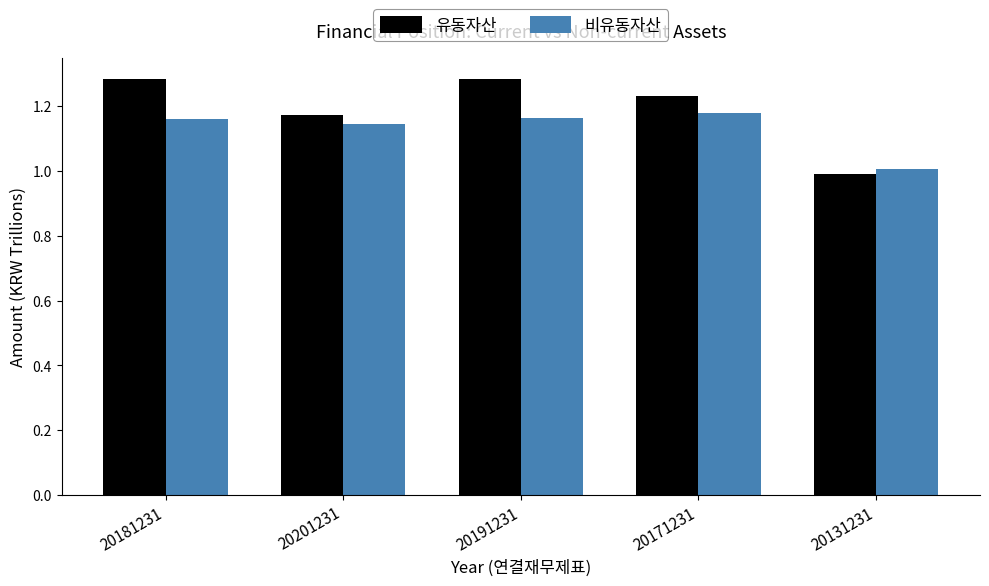

Where is 비유동자산 nearest to the value 1?

20131231